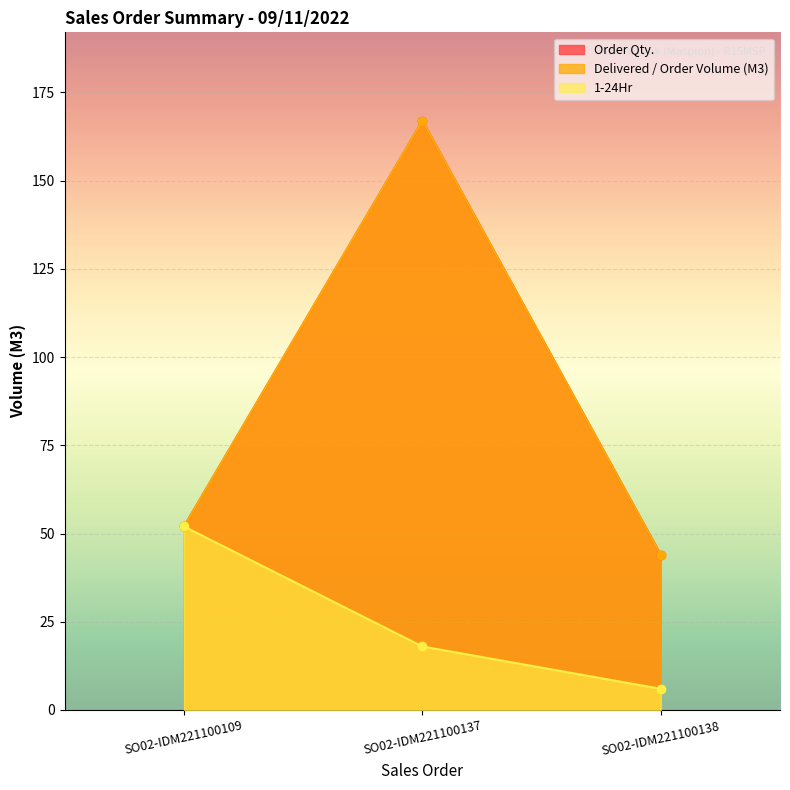

How many values in the 1-24Hr series exceed 18?

1